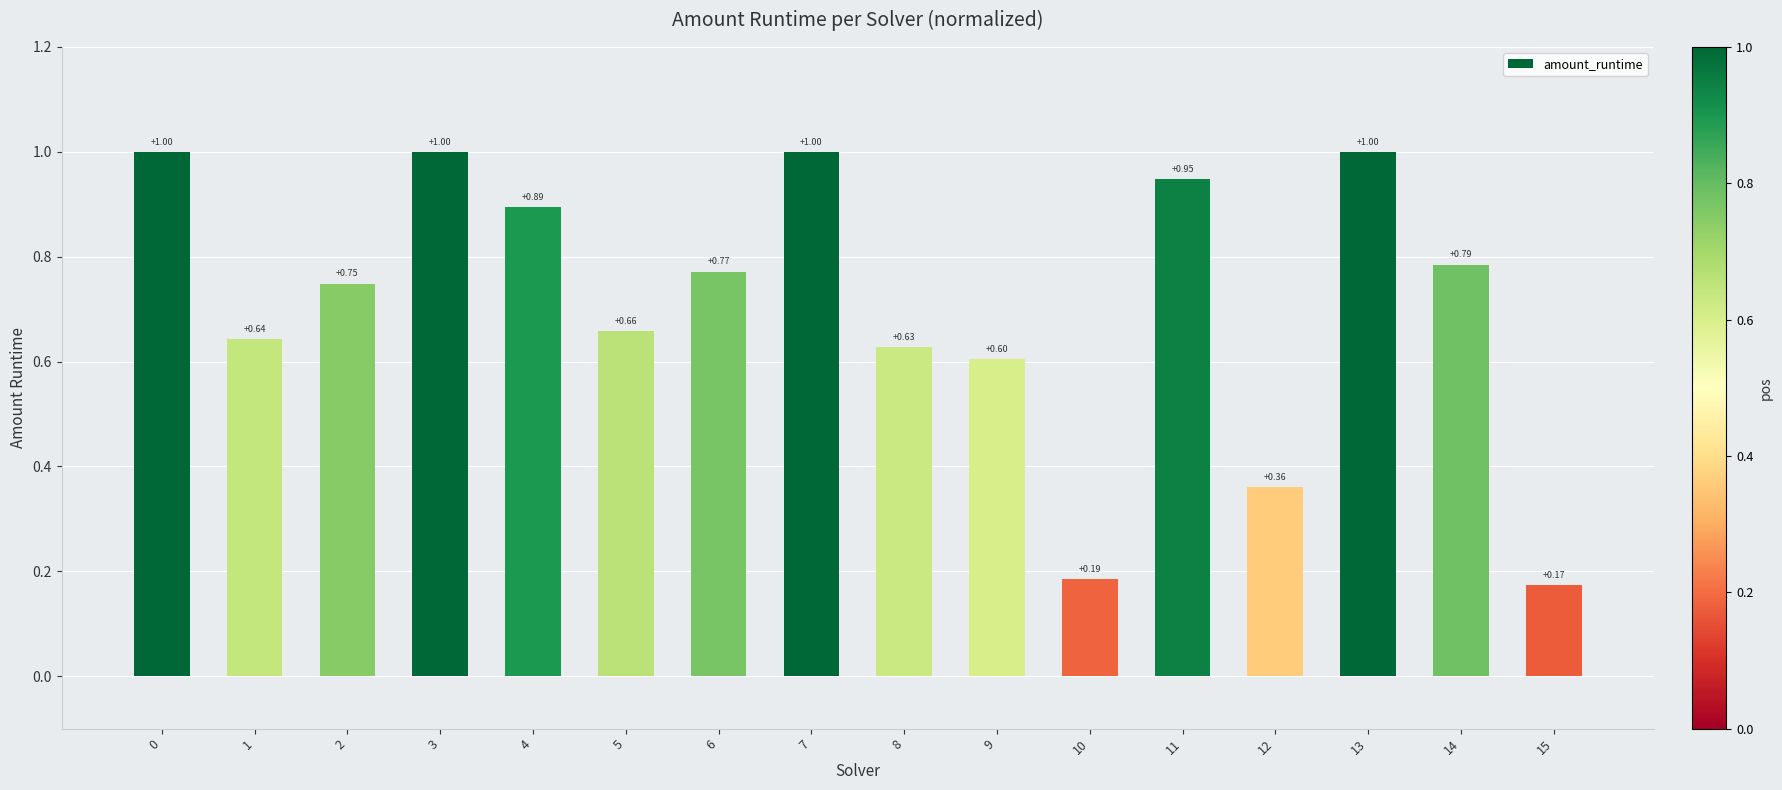

What is the change in value from 1 to 12?

-0.3